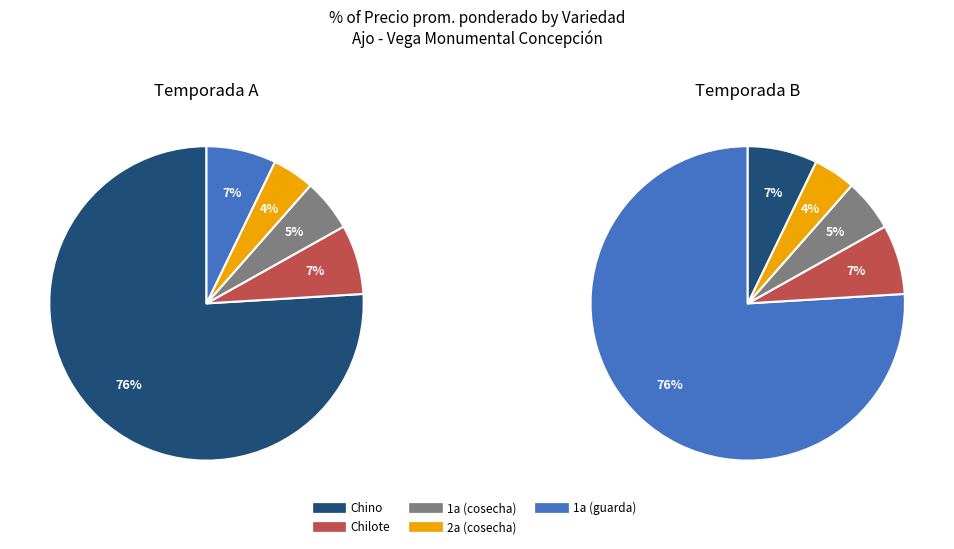

How many slices are in this pie chart?

5